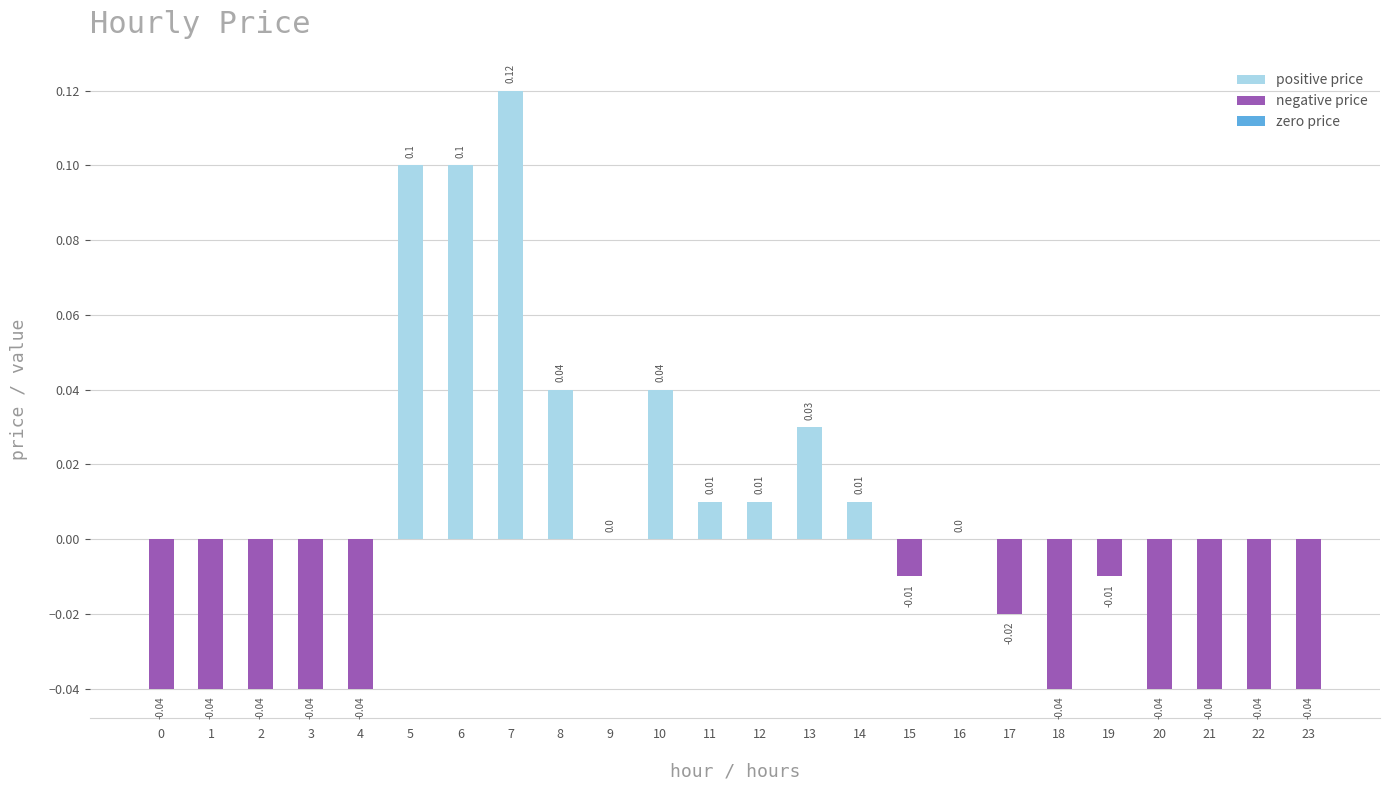

Between 23 and 8, which is larger?

8